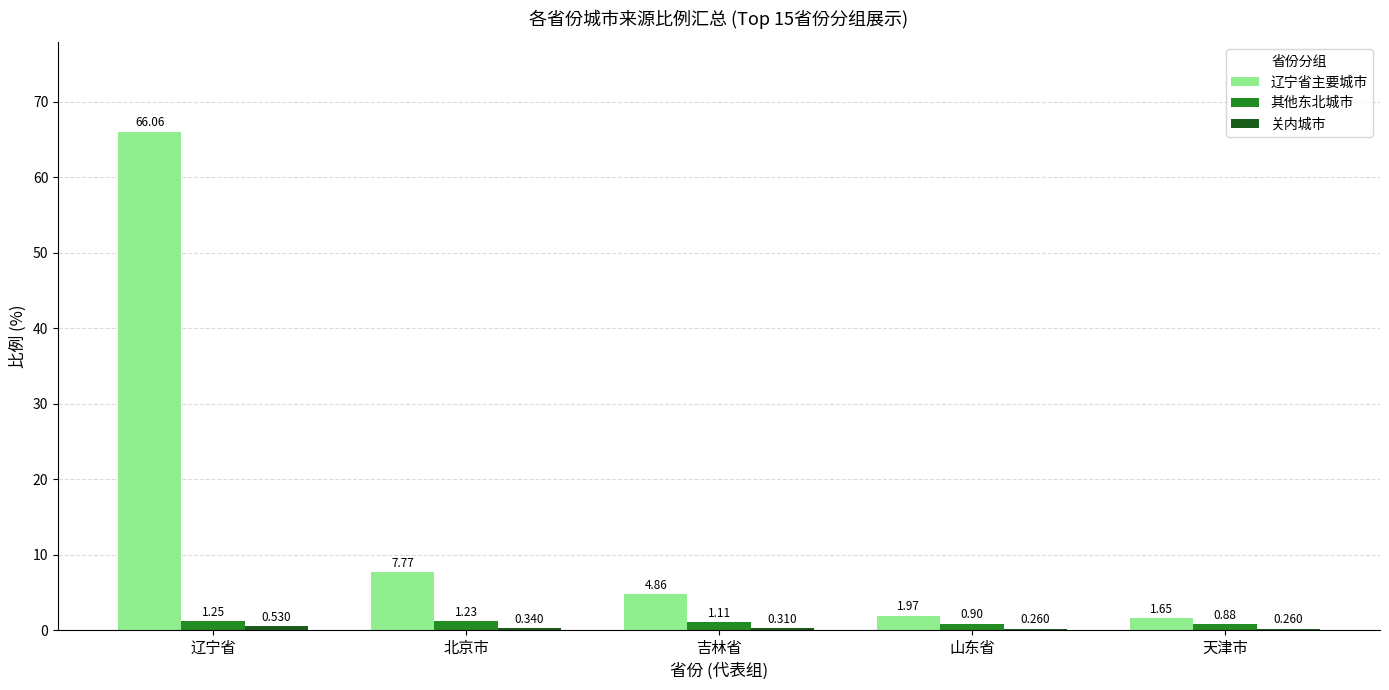

Where does the 辽宁省主要城市 series first go above 4?

辽宁省